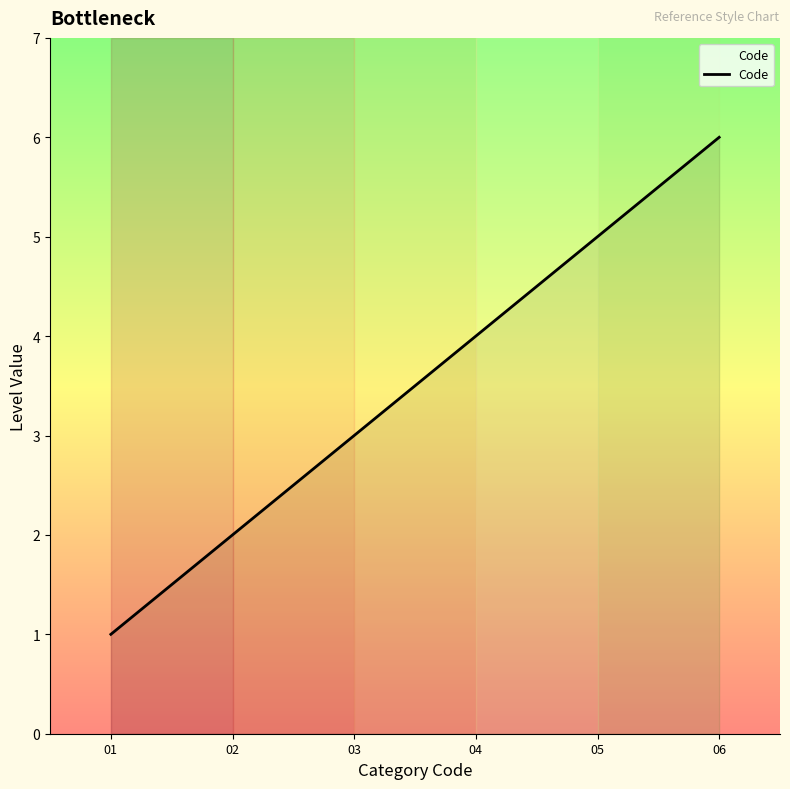

Count the values in the range 2 to 5.

4